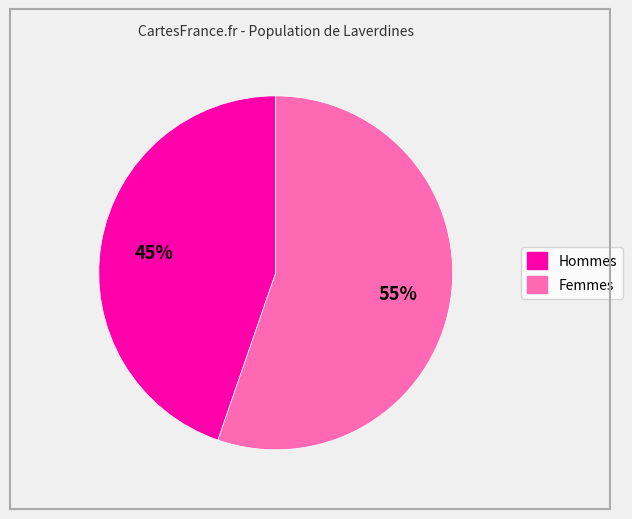

How many slices are in this pie chart?

2